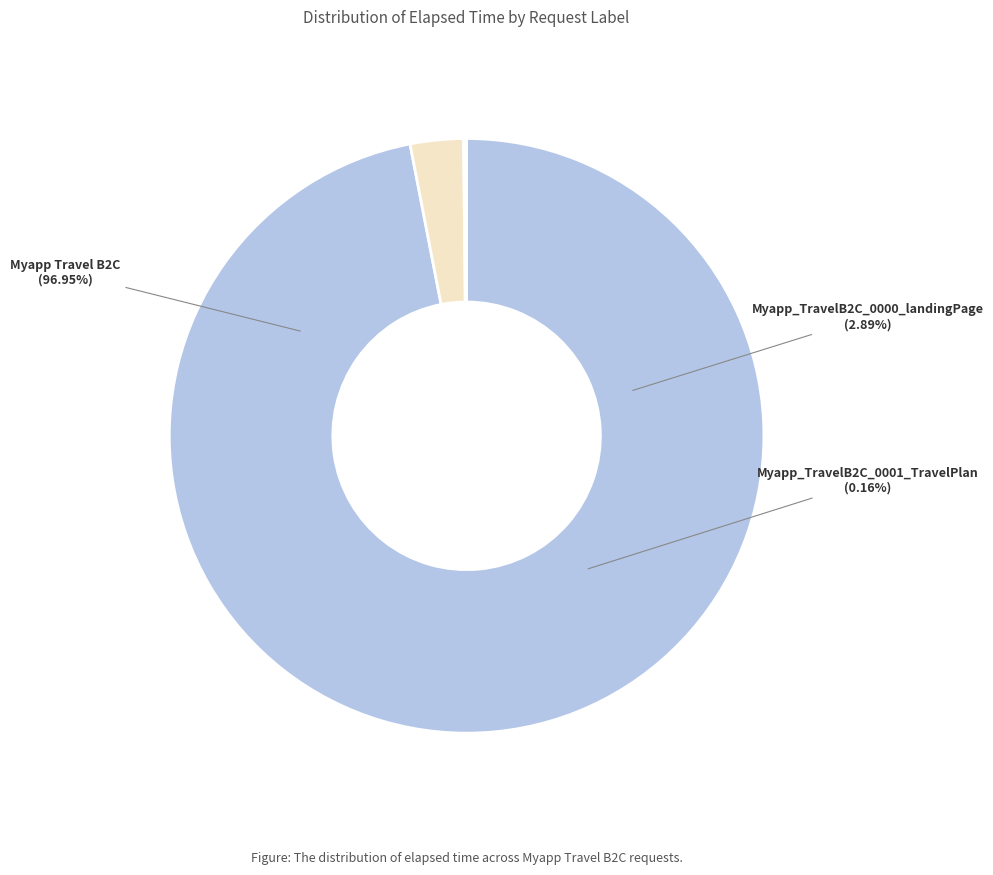

How many segments does this pie chart have?

3